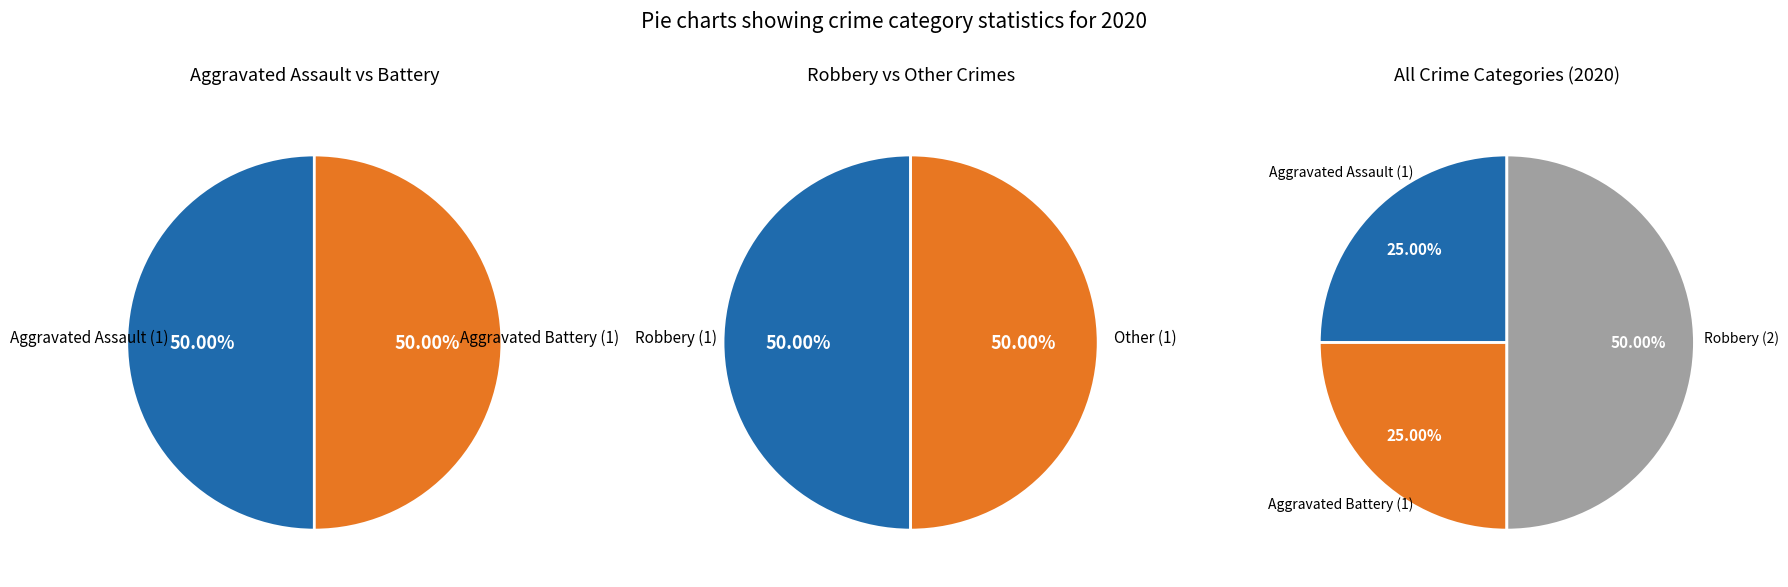

True or false: Aggravated Assault accounts for 25% of the total.

True